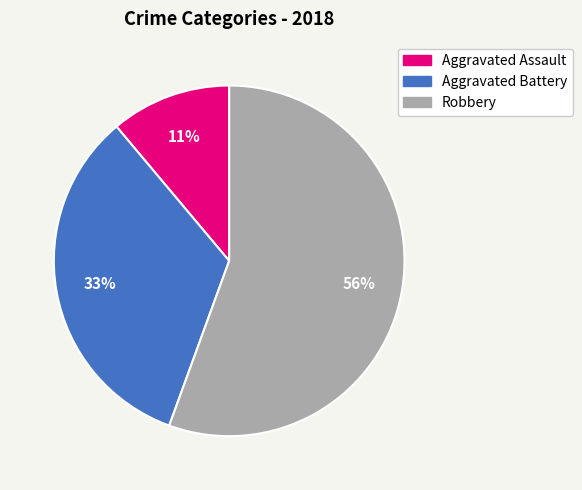

Does any single category account for the majority?

Yes